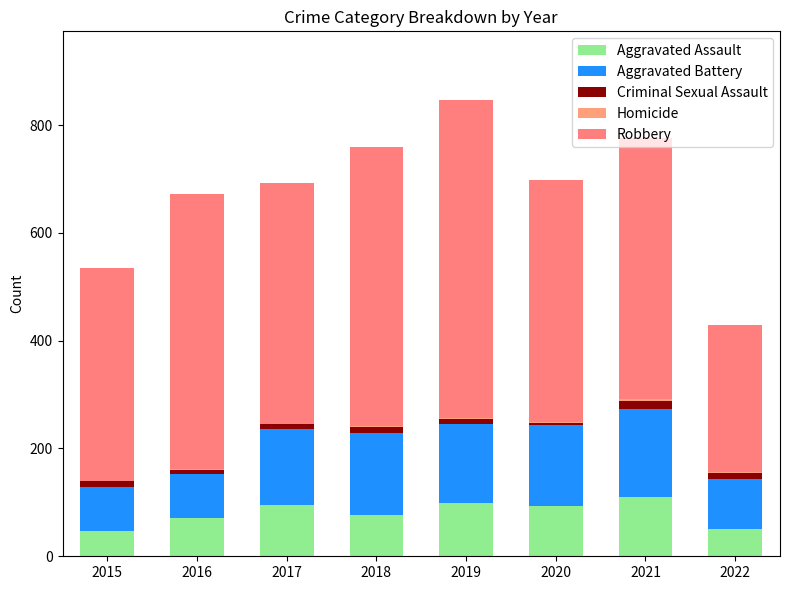

The Robbery series shows 446 at 2017. True or false?

True